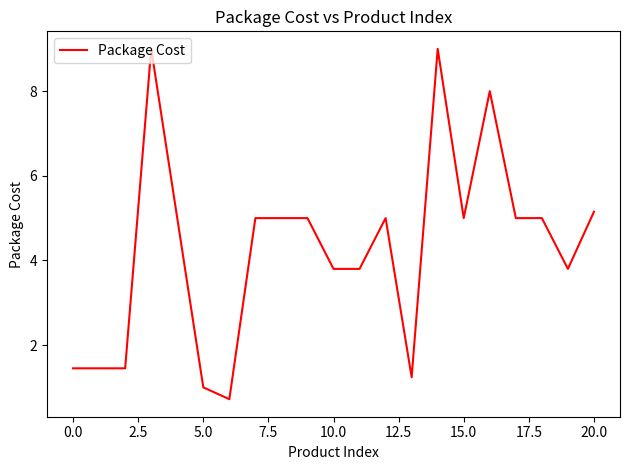

What is the difference between the maximum and minimum values?

8.3